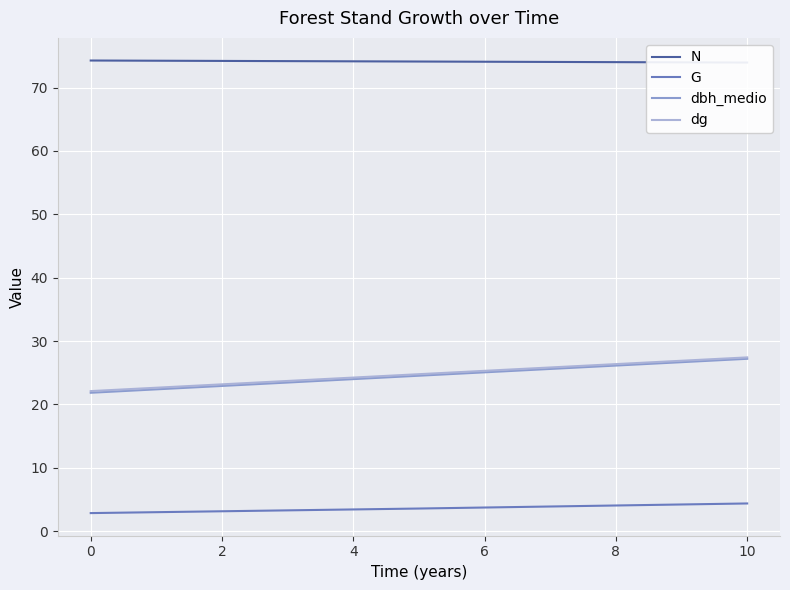

What is the label of the 3rd point from the left?

2